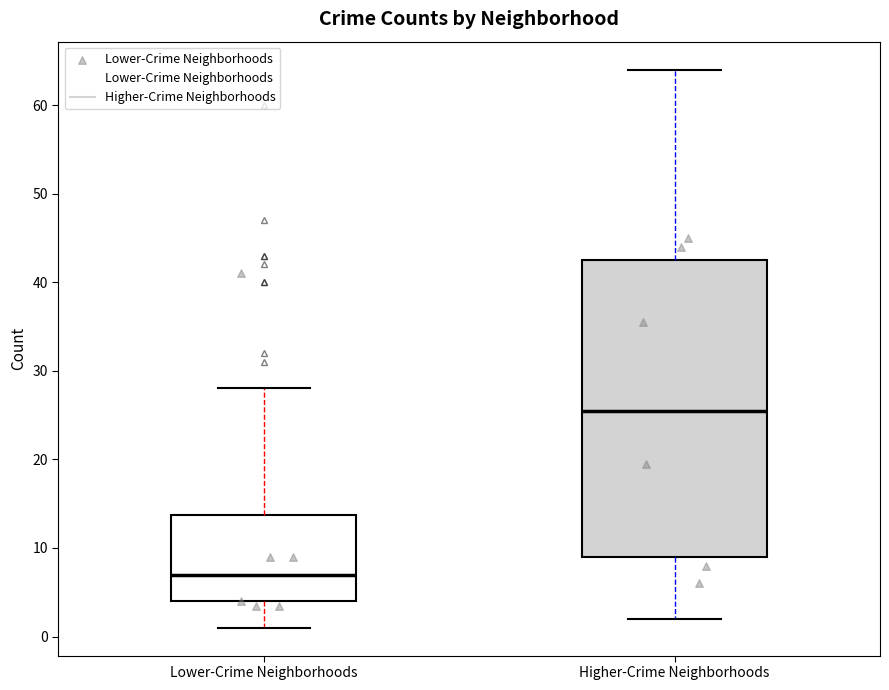

Where does the upper whisker of the box for Lower-Crime Neighborhoods end on the y-axis? The values are not printed on the chart, so give them approximately, as read against the axis.

28